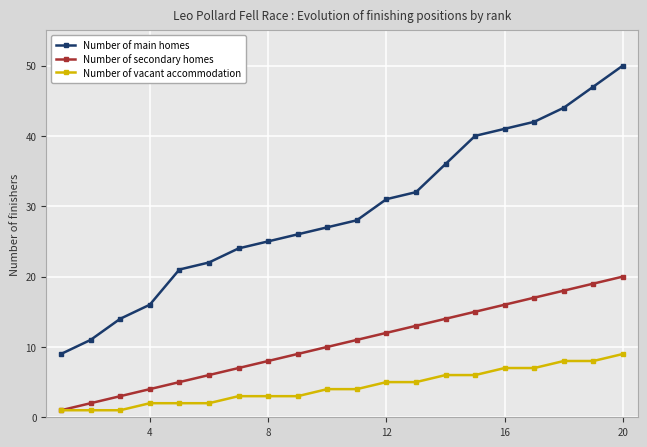

What is the highest value of the Number of secondary homes series?

20